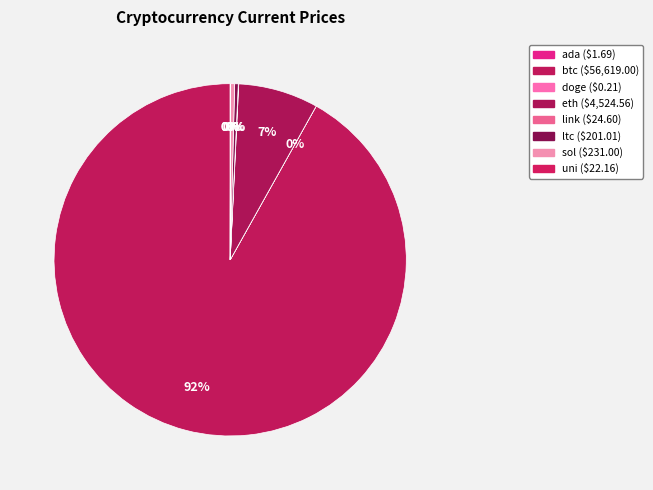

Between sol and eth, which is larger?

eth